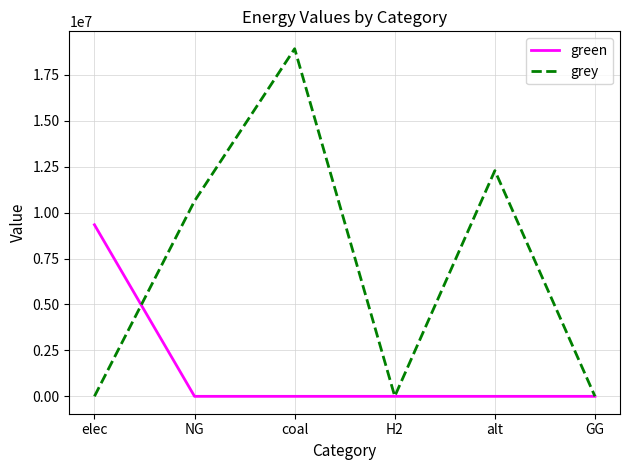

Is the value of grey at elec greater than the value of green at elec?

No